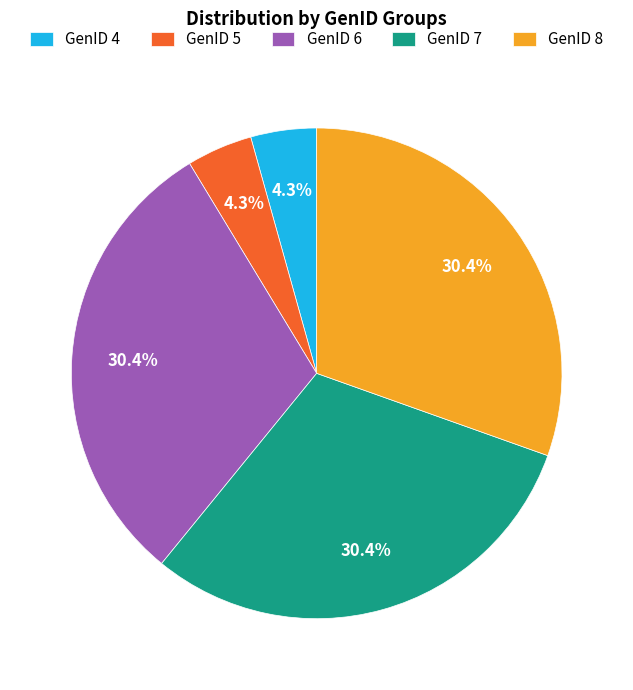

To the nearest percent, what is the difference between the largest and smallest slice percentages?

26%